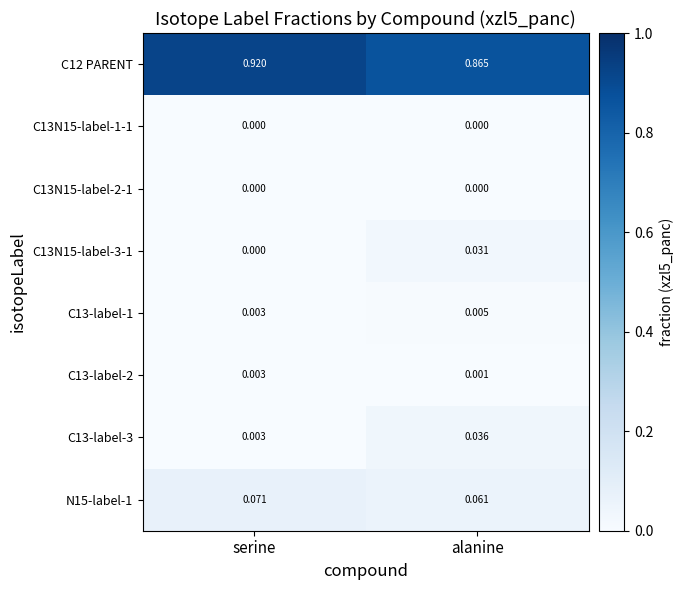

At how many categories does at least one series exceed 0?

2